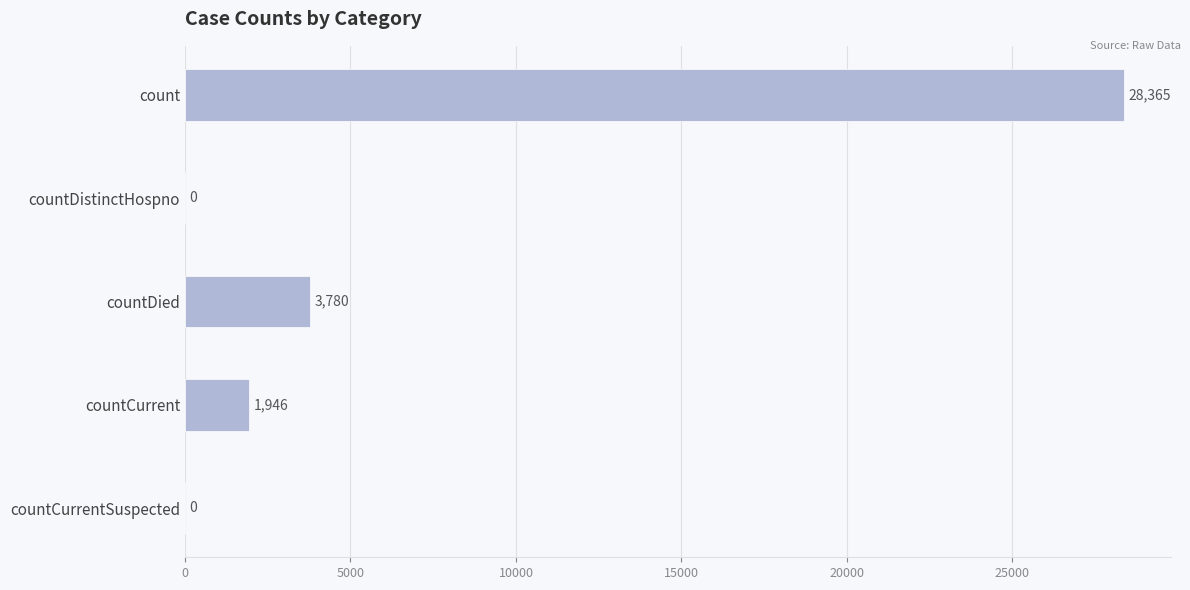

The value at count is 28365. True or false?

True